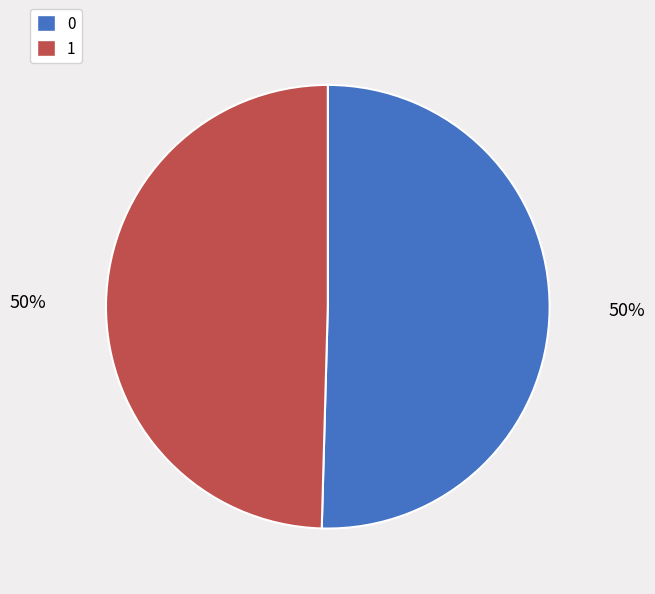

Is the sum of 1 and 0 greater than half?

Yes